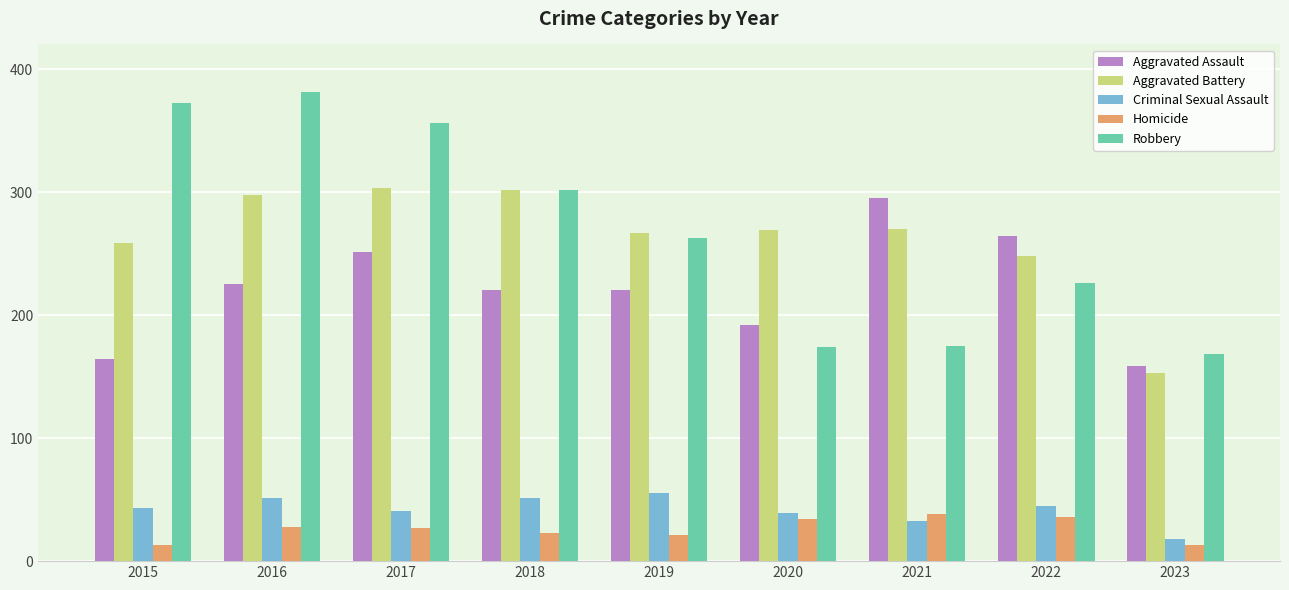

What is the highest value of the Robbery series?

381